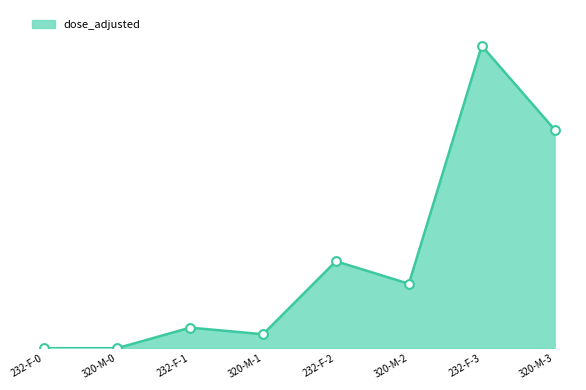

Between 320-M-1 and 232-F-0, which is larger?

320-M-1